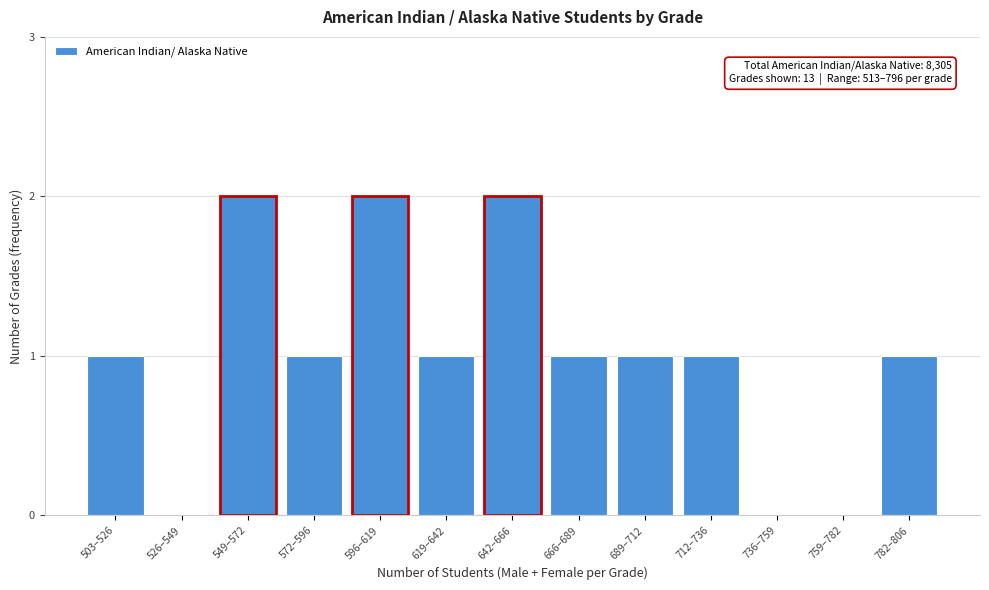

Reading left to right, what are all the values shown in this chart?

503–526=1	526–549=0	549–572=2	572–596=1	596–619=2	619–642=1	642–666=2	666–689=1	689–712=1	712–736=1	736–759=0	759–782=0	782–806=1